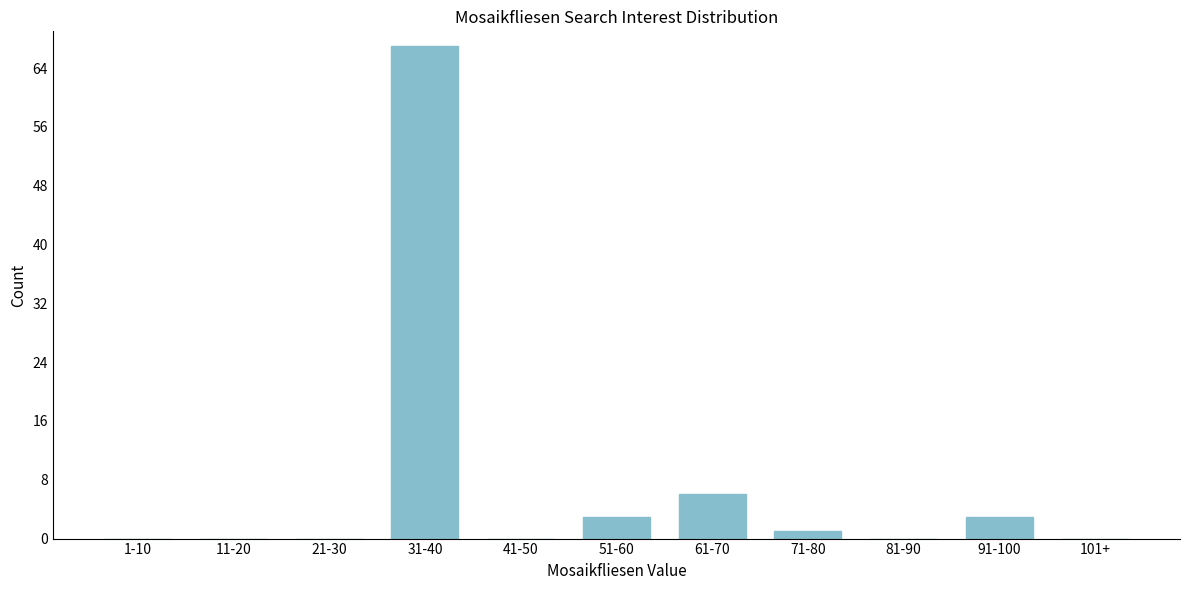

Reading left to right, what are all the values shown in this chart?

1-10=0	11-20=0	21-30=0	31-40=67	41-50=0	51-60=3	61-70=6	71-80=1	81-90=0	91-100=3	101+=0